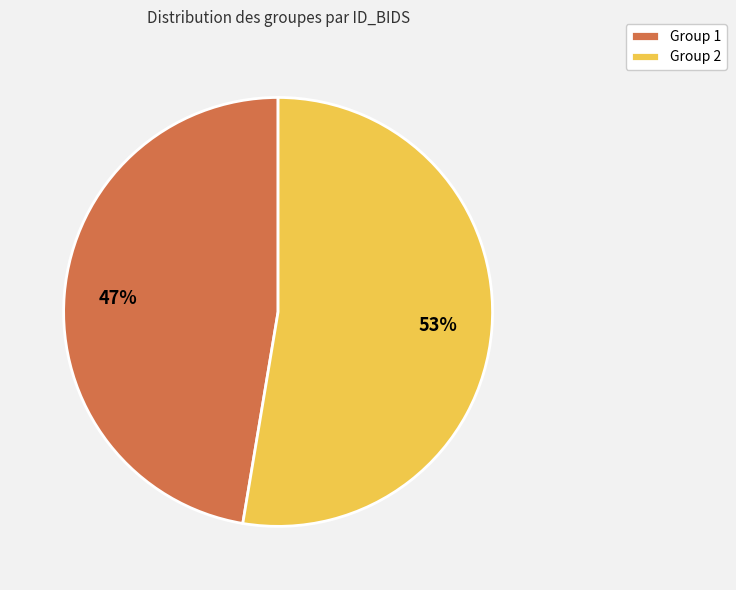

Count the number of slices in the pie.

2